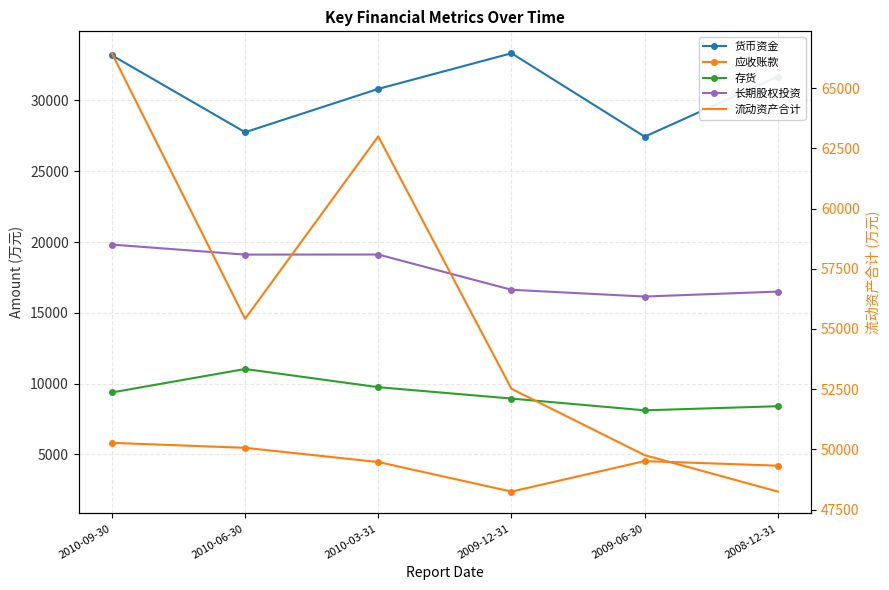

How many data points in 应收账款 are above 4531?

2